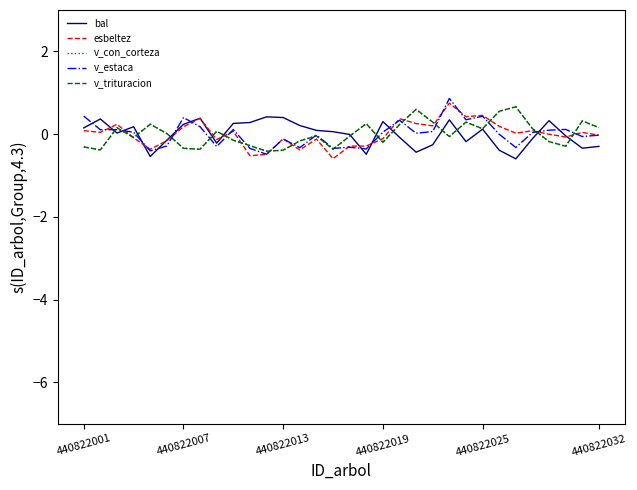

What is the minimum value for bal?

-0.6